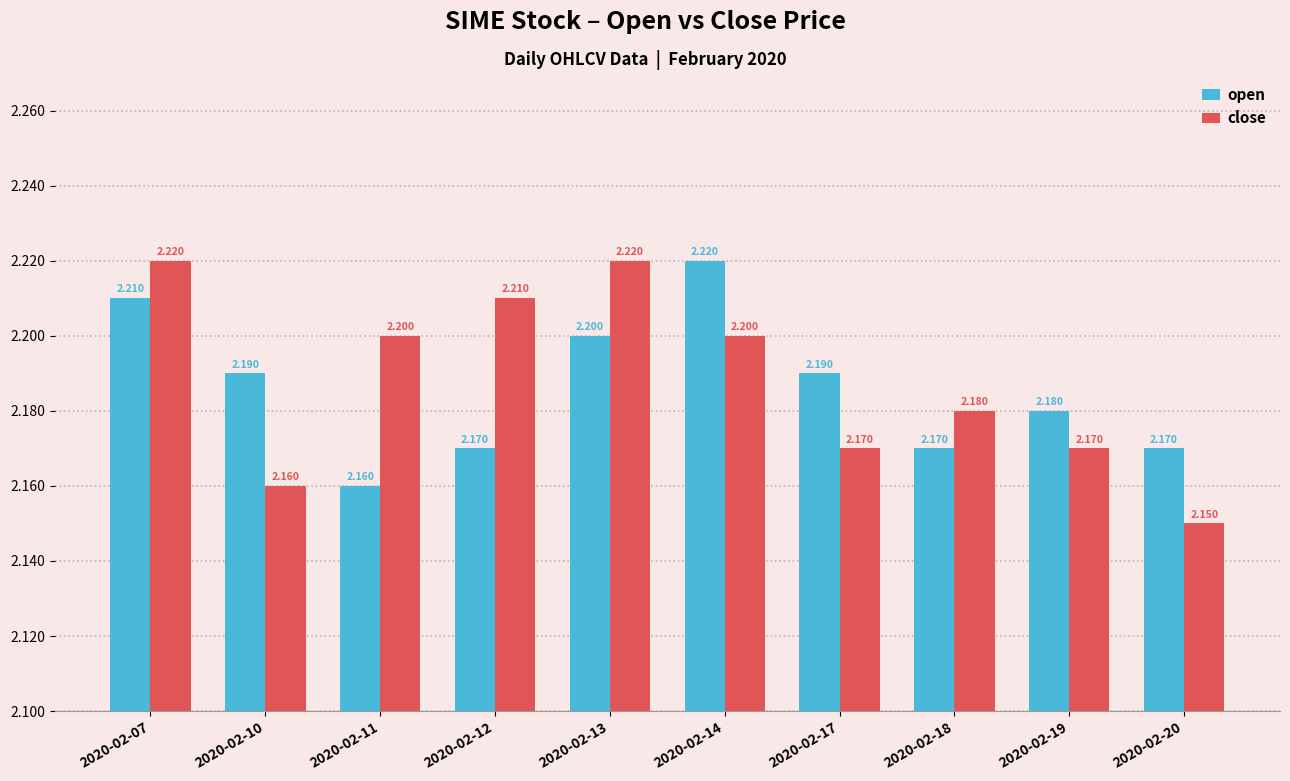

Which series has the largest range (max minus min)?

close